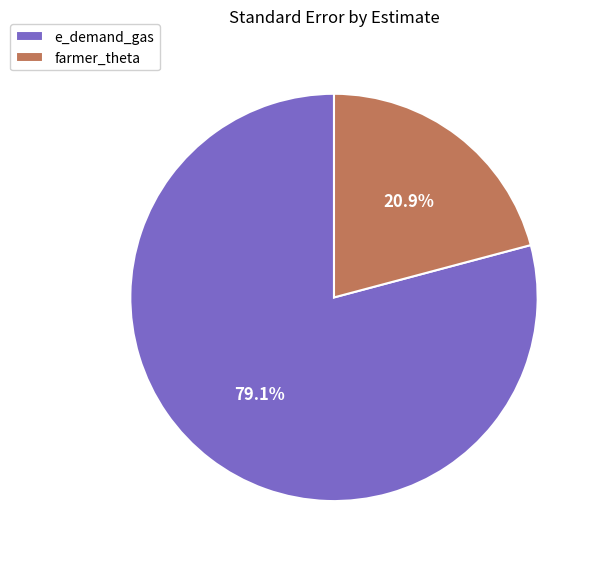

Which category accounts for the majority?

e_demand_gas